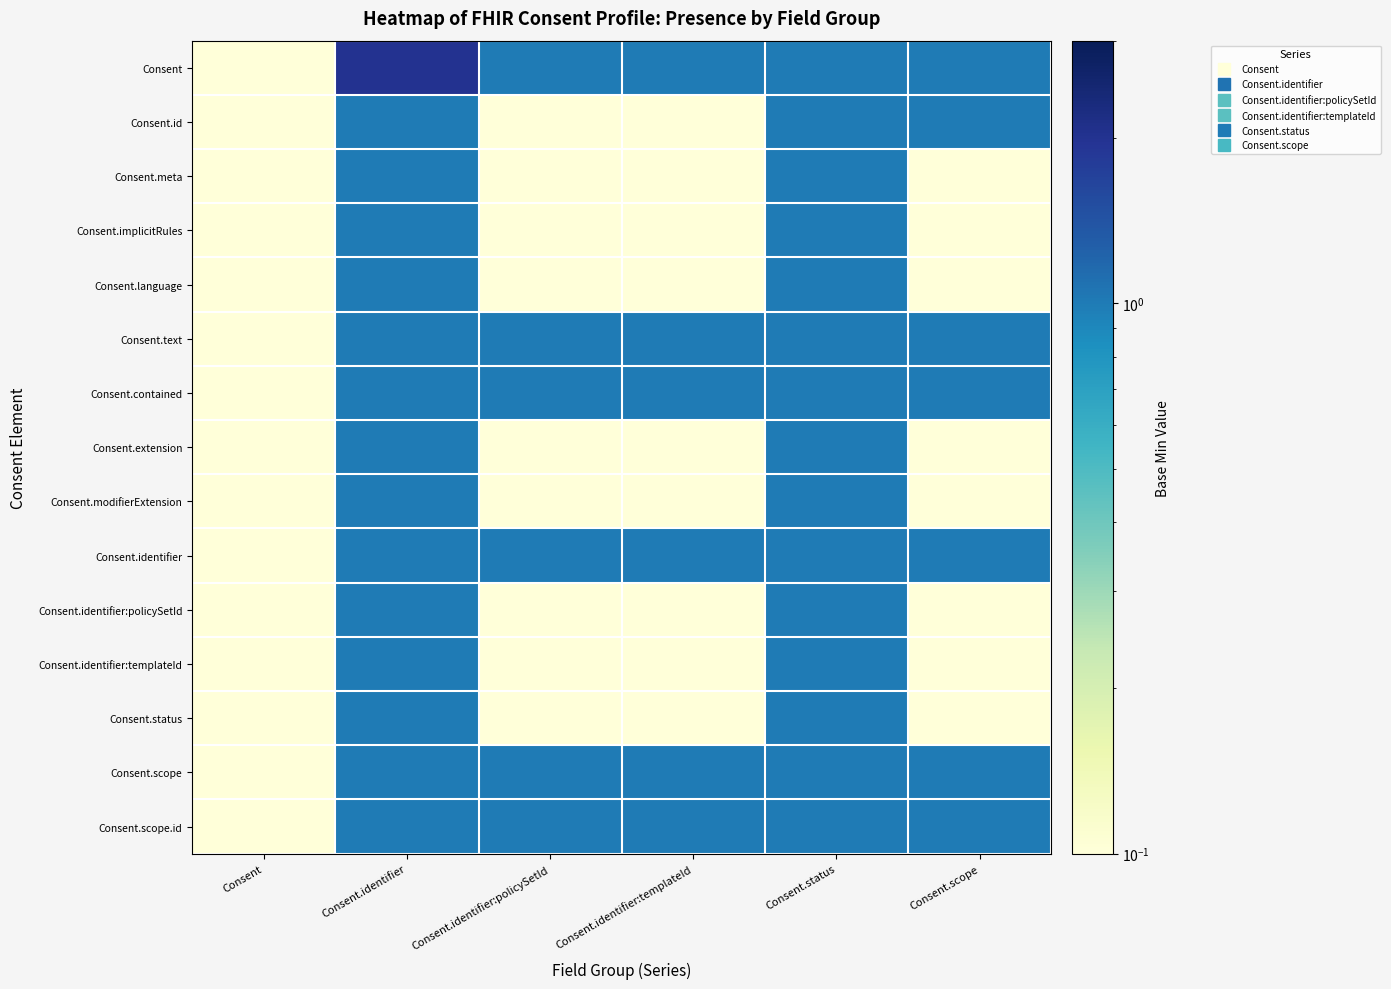

At which category does the chart reach its peak across all series?

Consent.identifier